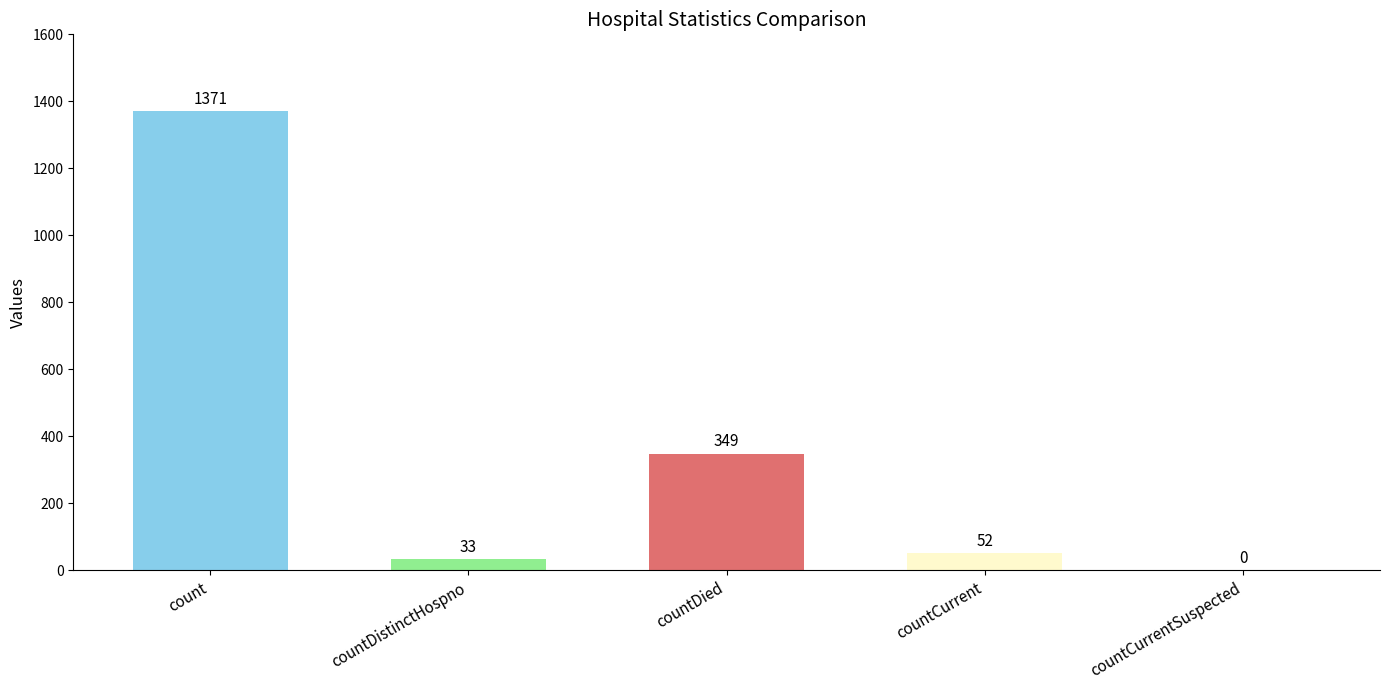

What is the sum of the values at countDied and countDistinctHospno?

382